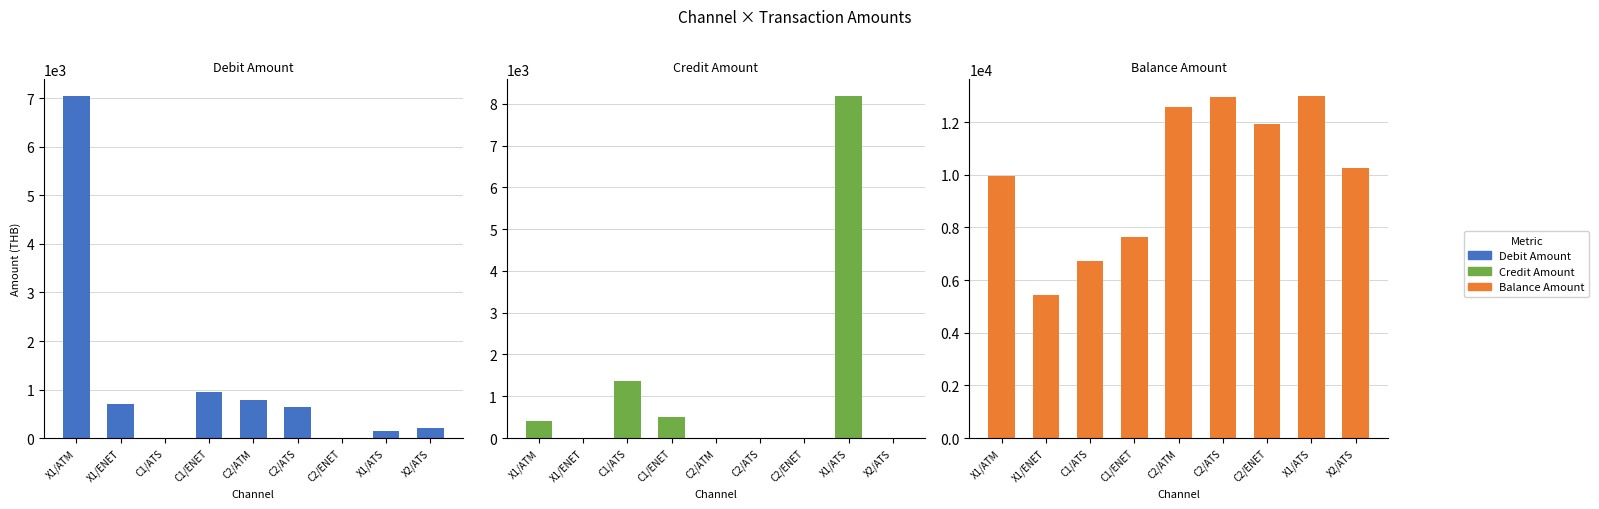

At how many categories does at least one series exceed 3331?

9